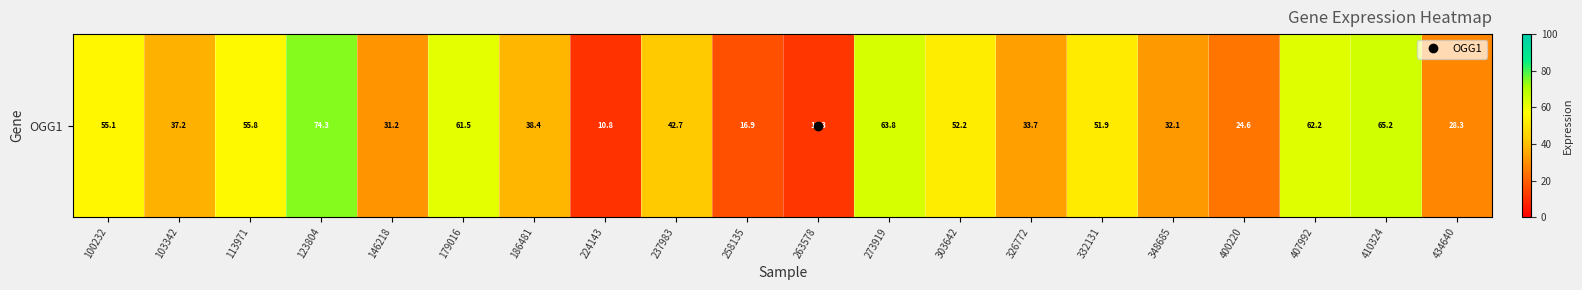

How many values exceed 42?

10